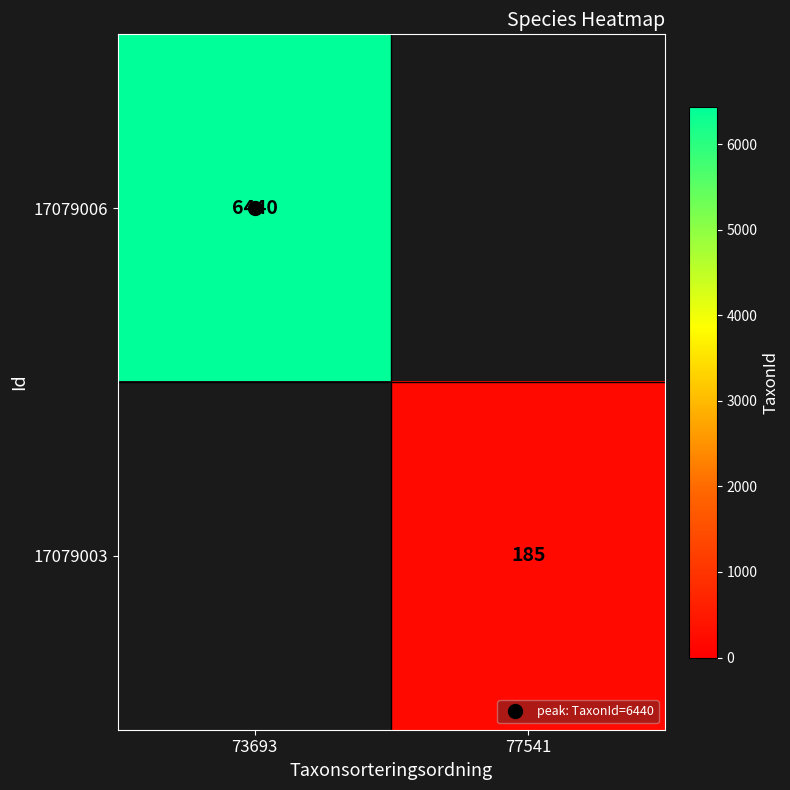

Is it true that 17079006 equals 6440.0 at 73693?

True